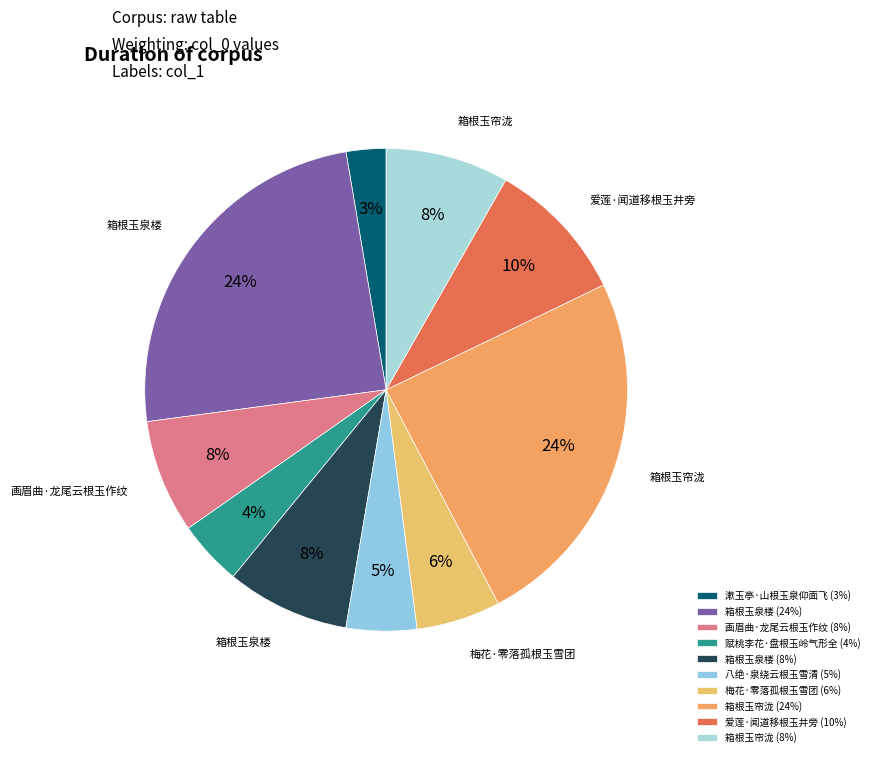

Which category has the smallest portion of the pie?

漱玉亭·山根玉泉仰面飞 (3%)